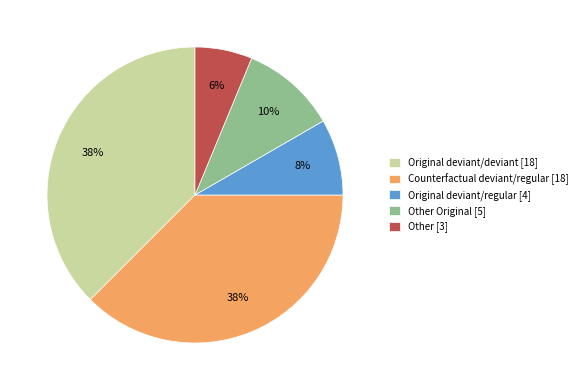

To the nearest percent, what percentage of the pie is Original deviant/regular [4]?

8%